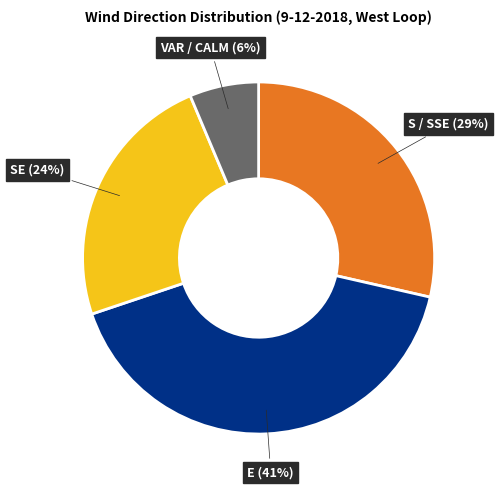

How many segments does this pie chart have?

4